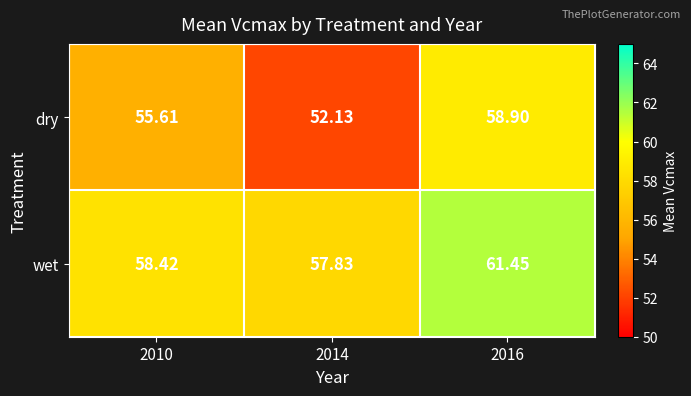

Which series has the largest range (max minus min)?

dry